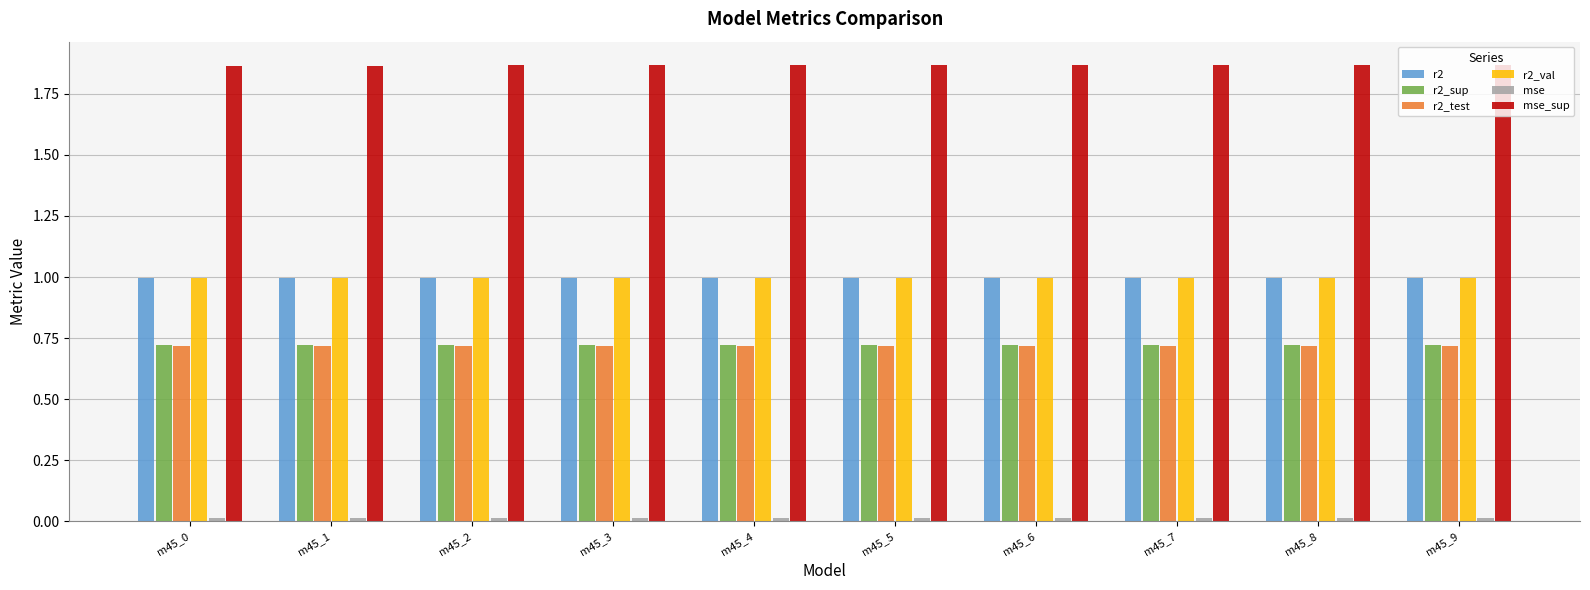

True or false: r2_test has a value of 0.2 at m45_6.

False